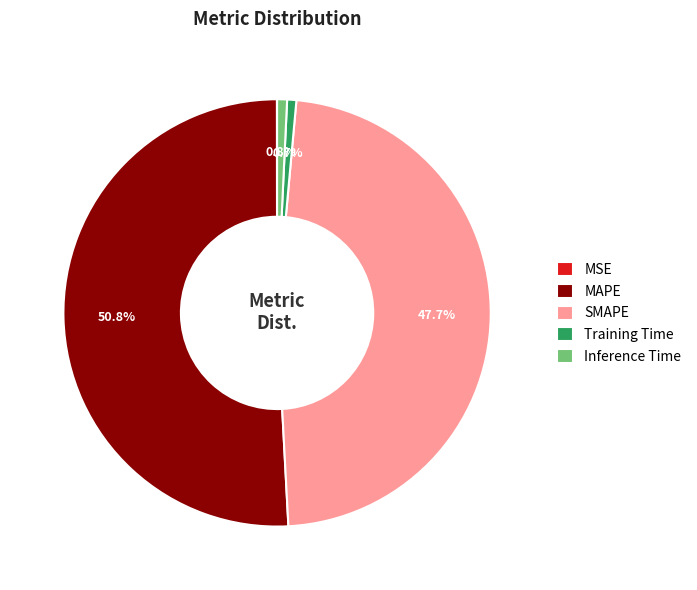

Is there any slice that represents more than half of the pie?

Yes